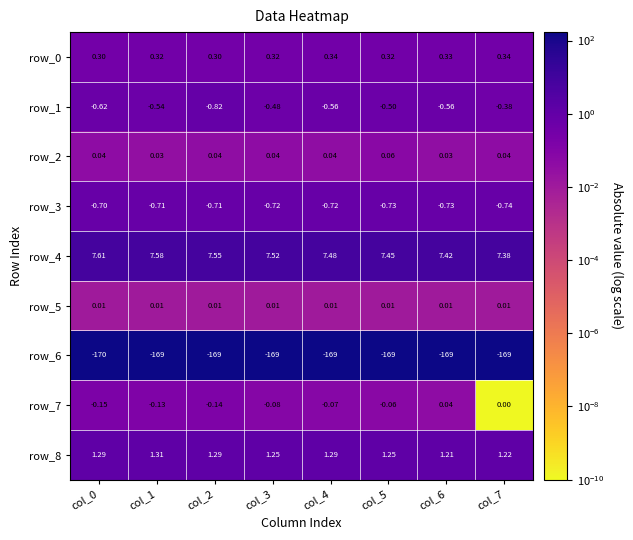

Is the value of row_3 at col_1 greater than the value of row_0 at col_6?

No